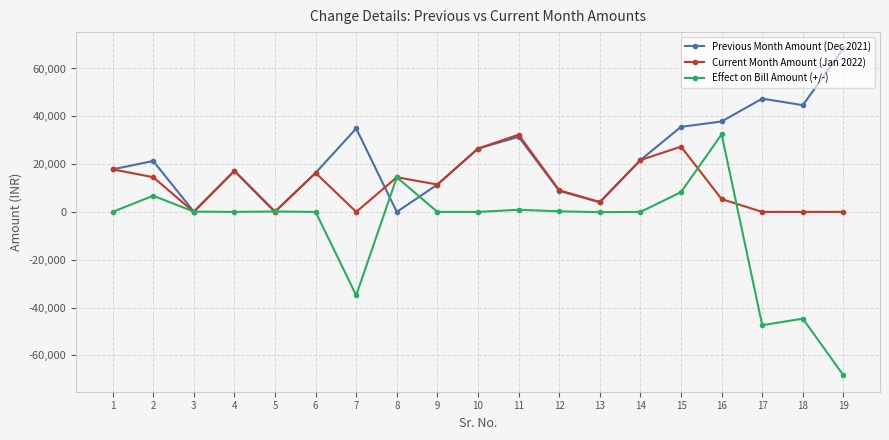

Is it true that Effect on Bill Amount (+/-) equals 32471 at 16?

True